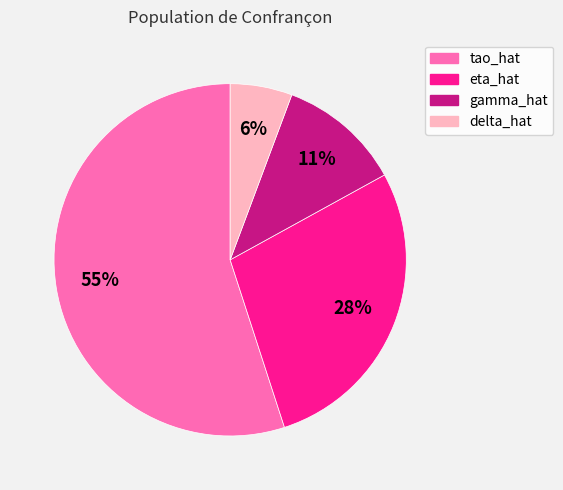

How many slices are in this pie chart?

4